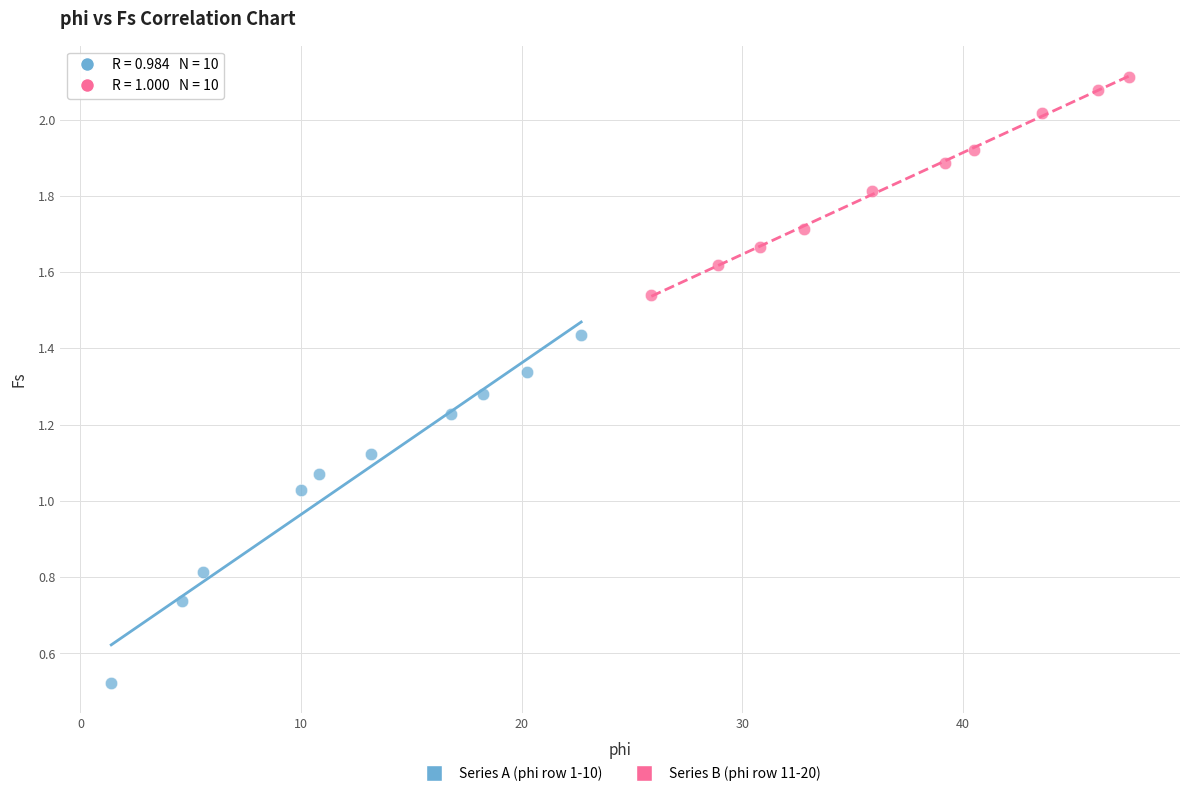

Which series contains the highest Y value?

Series B (phi row 11-20)